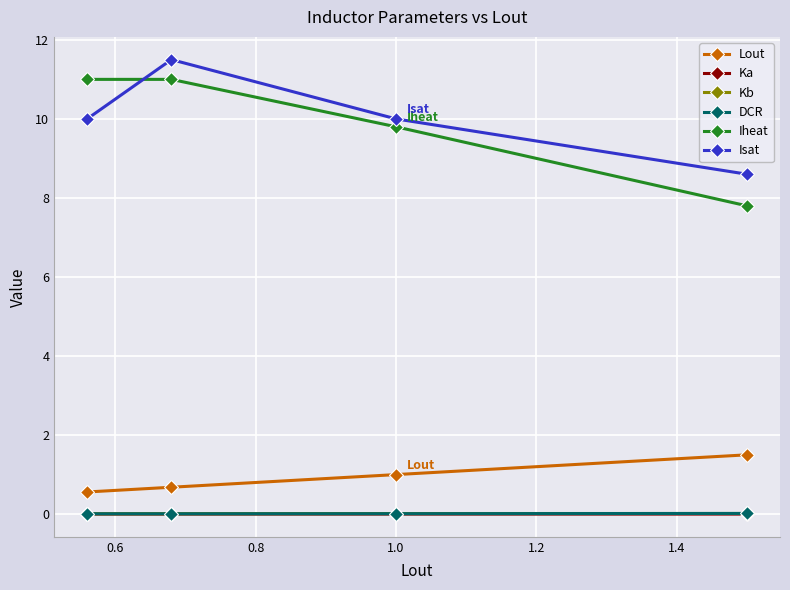

What is the value of the Iheat point at the 3rd from the left?

9.8